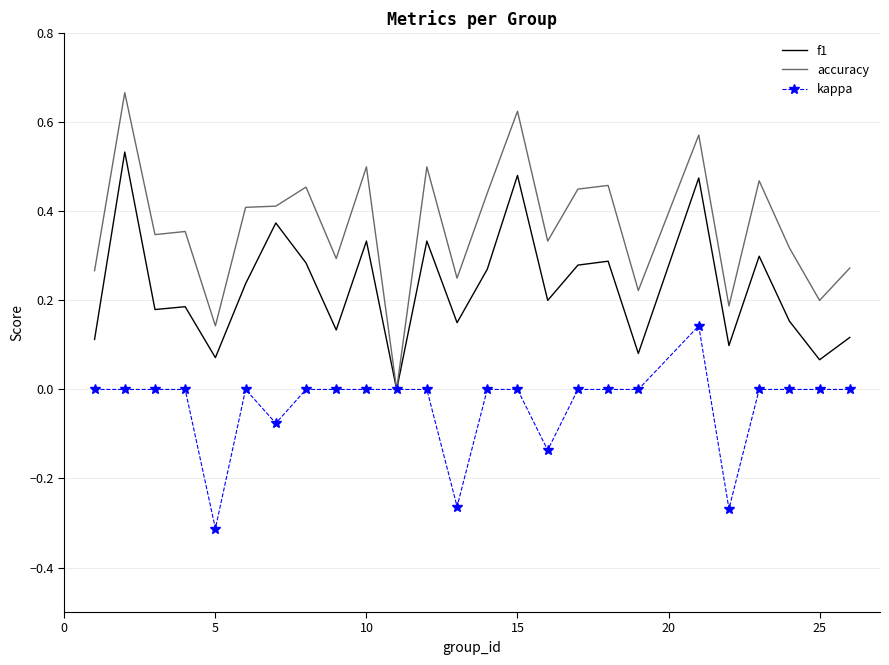

Which series has the largest range (max minus min)?

accuracy